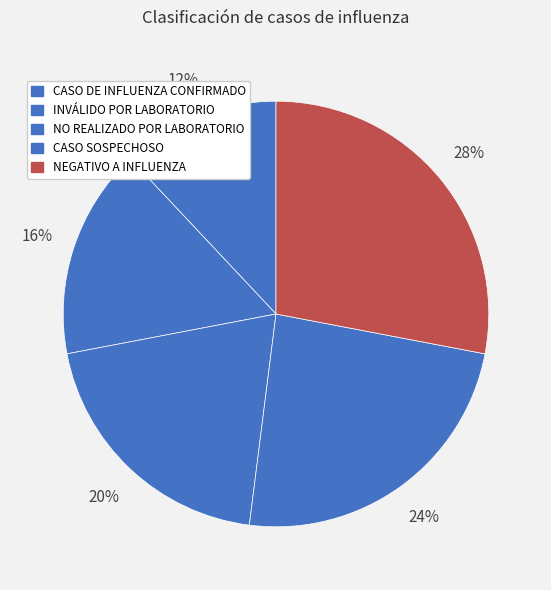

What is the largest slice in the pie chart?

NEGATIVO A INFLUENZA